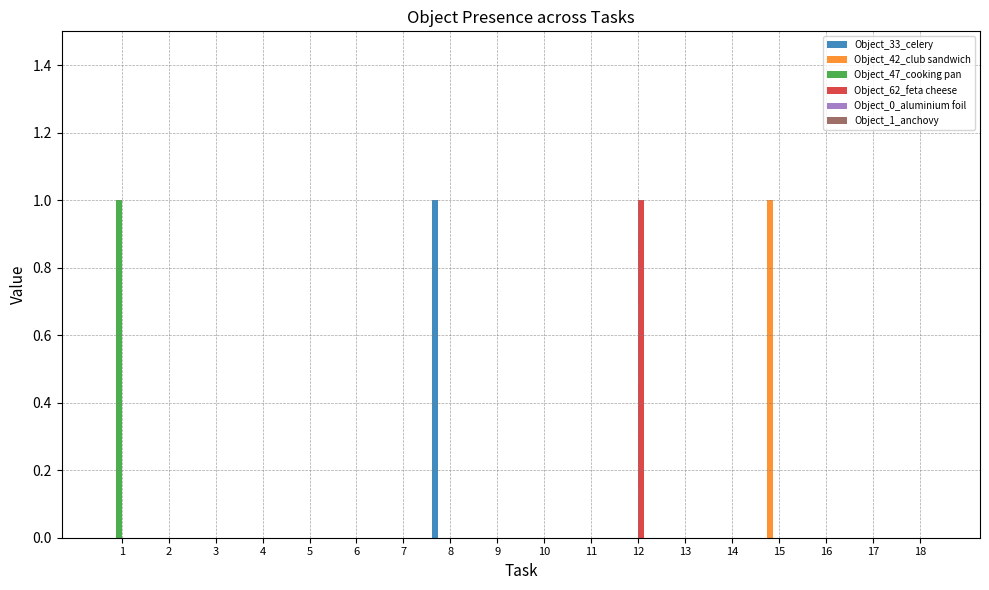

Is it true that Object_33_celery equals 0 at 14?

True